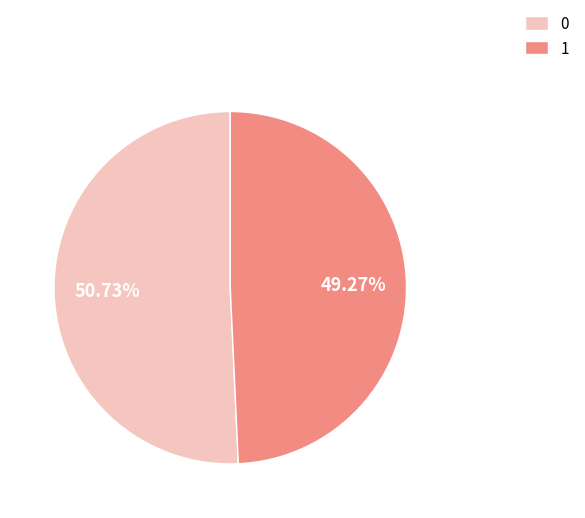

Is it true that 1 is 49% of the pie?

True